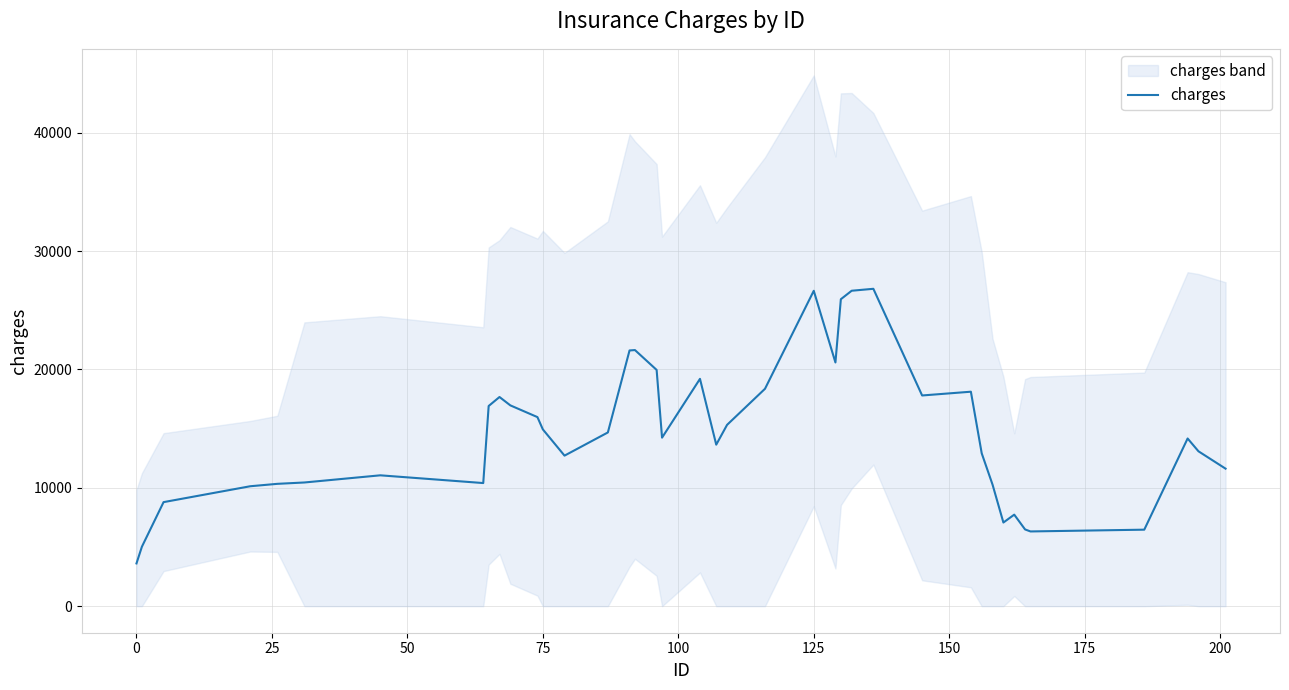

How many data points are above 14235?

20